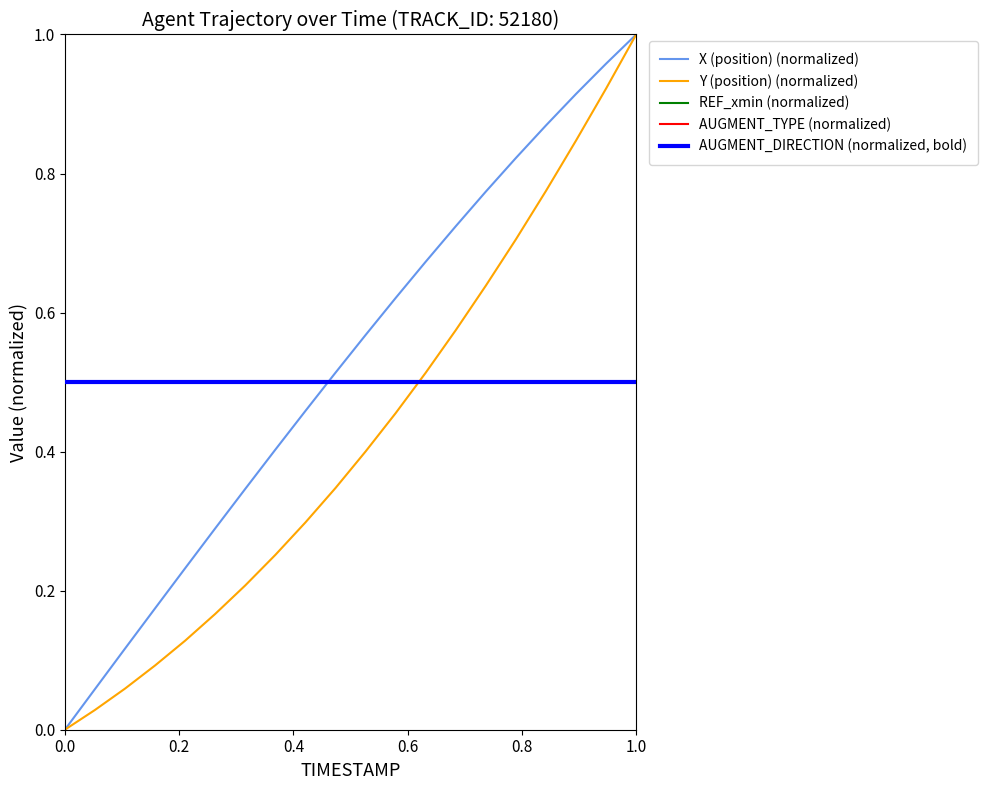

Does the chart have visible grid lines?

No